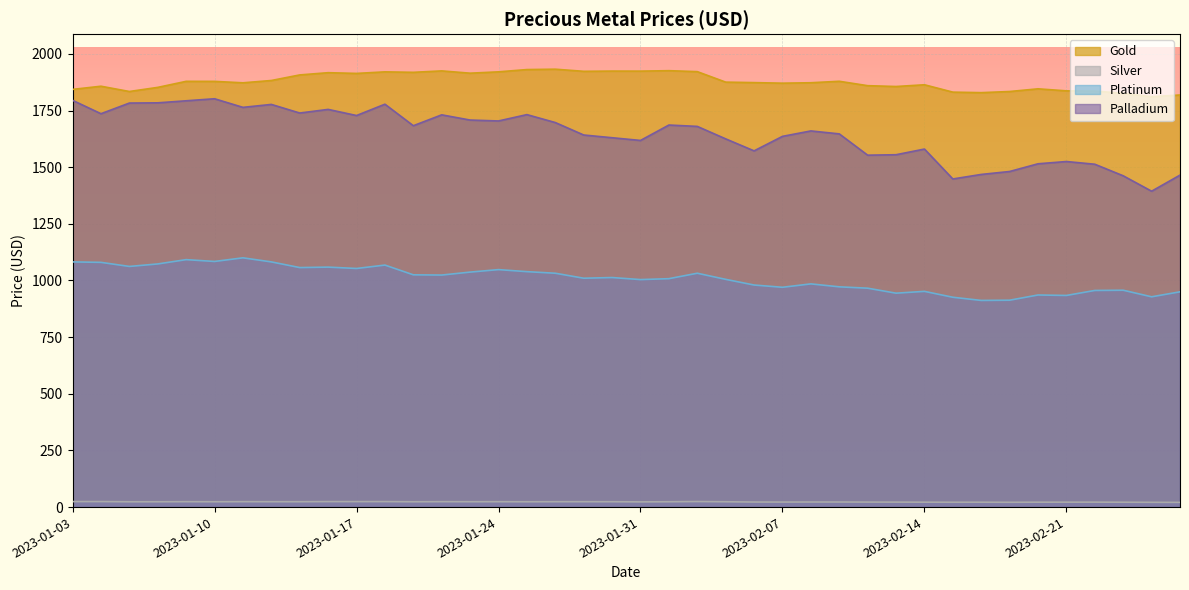

Is it true that Palladium equals 826.8 at 2023-01-20?

False